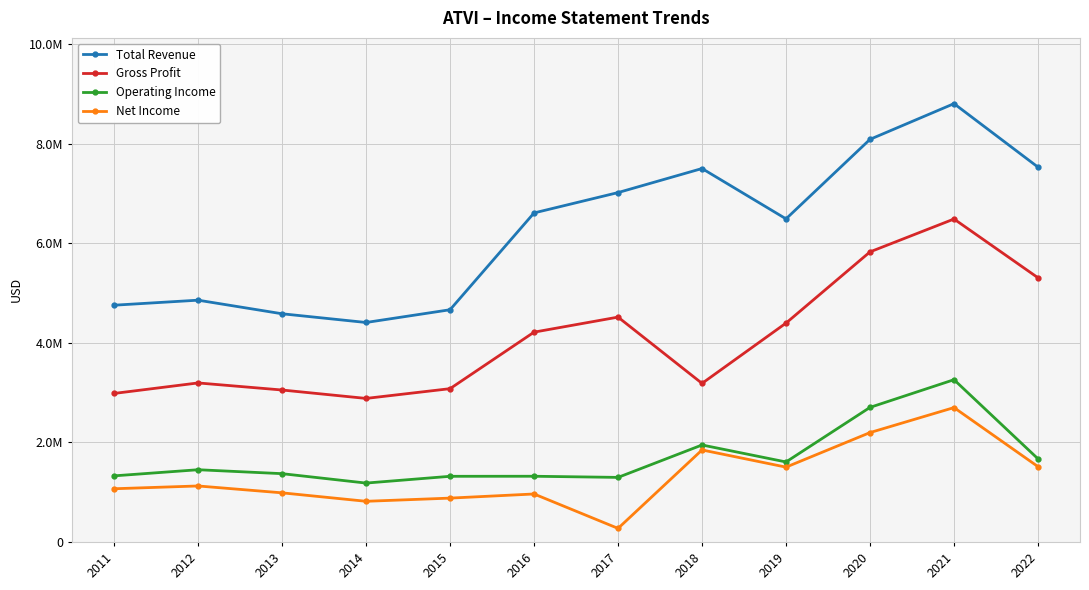

Where does the Net Income series first go above 1125000?

2018